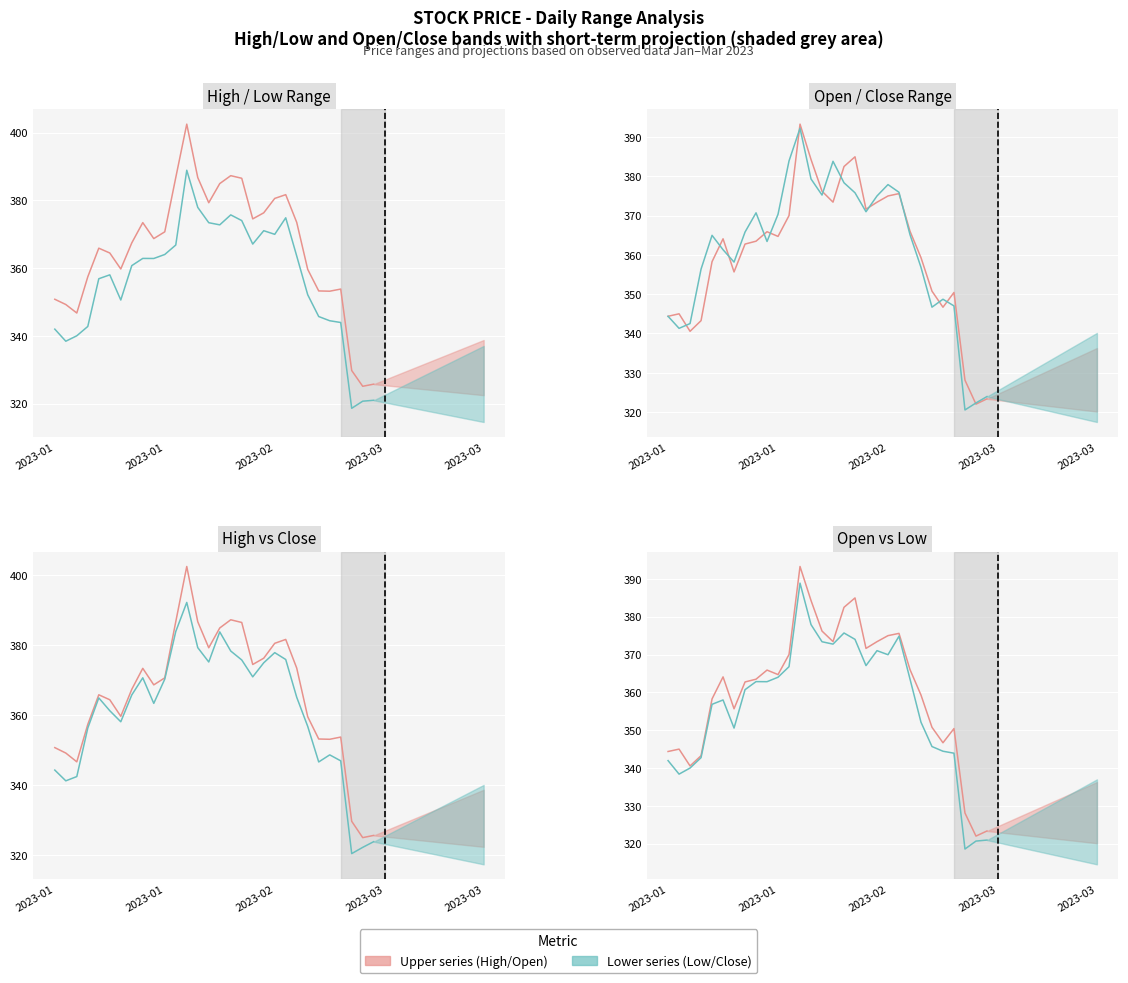

The value of High at 25 is 353.2. True or false?

True